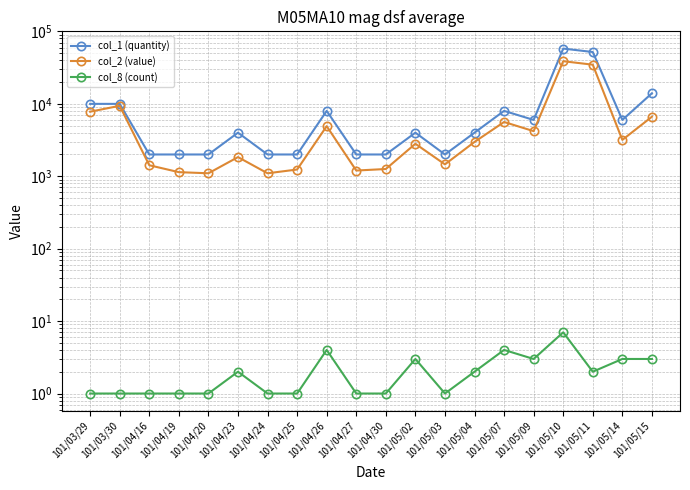

What is the difference between the highest and lowest values at 101/04/26?

7996